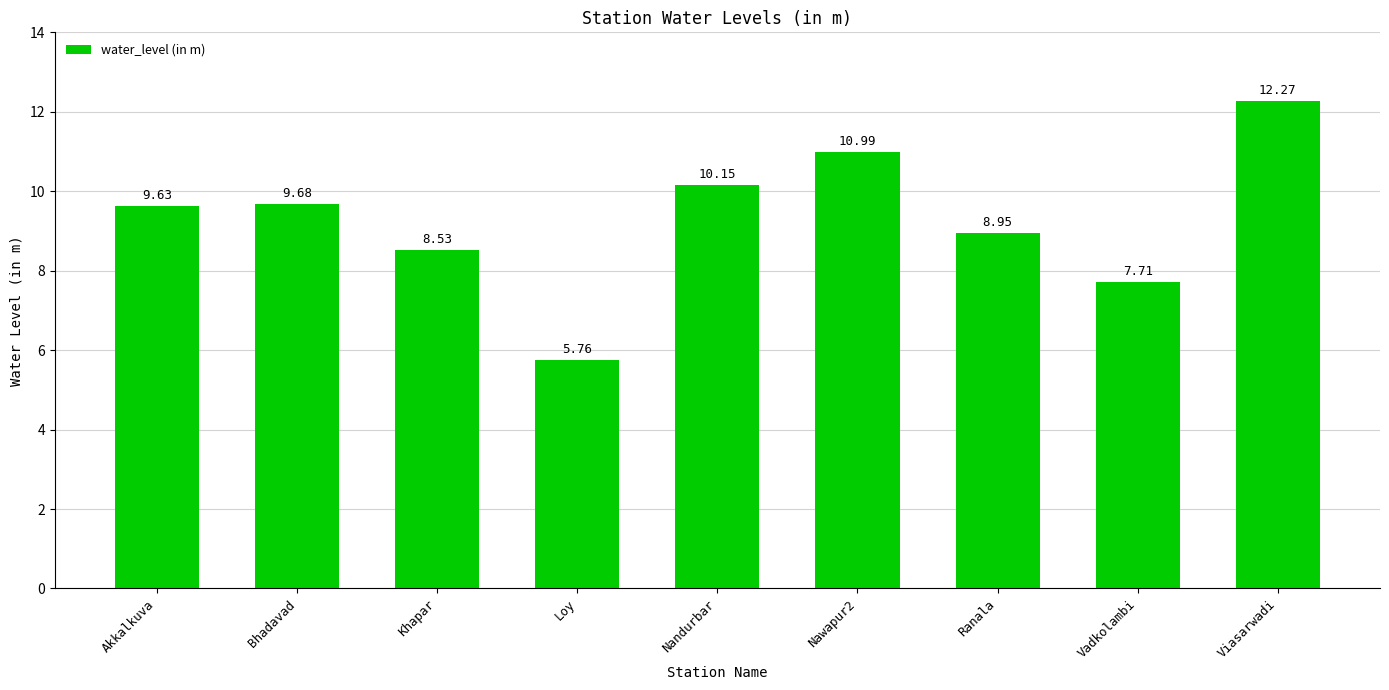

Rank the categories by value from lowest to highest.

Loy, Vadkolambi, Khapar, Ranala, Akkalkuva, Bhadavad, Nandurbar, Nawapur2, Viasarwadi